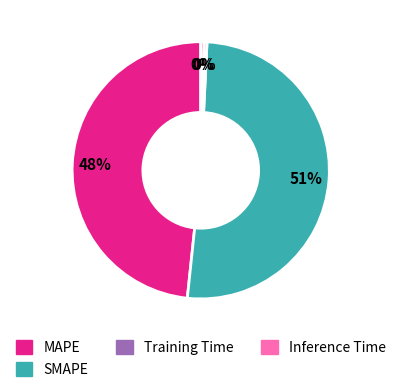

Count the number of slices in the pie.

4